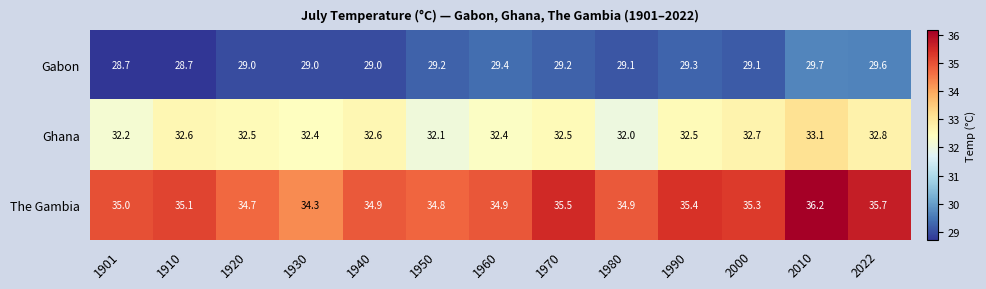

What is the total value across all series at 1970?

97.2